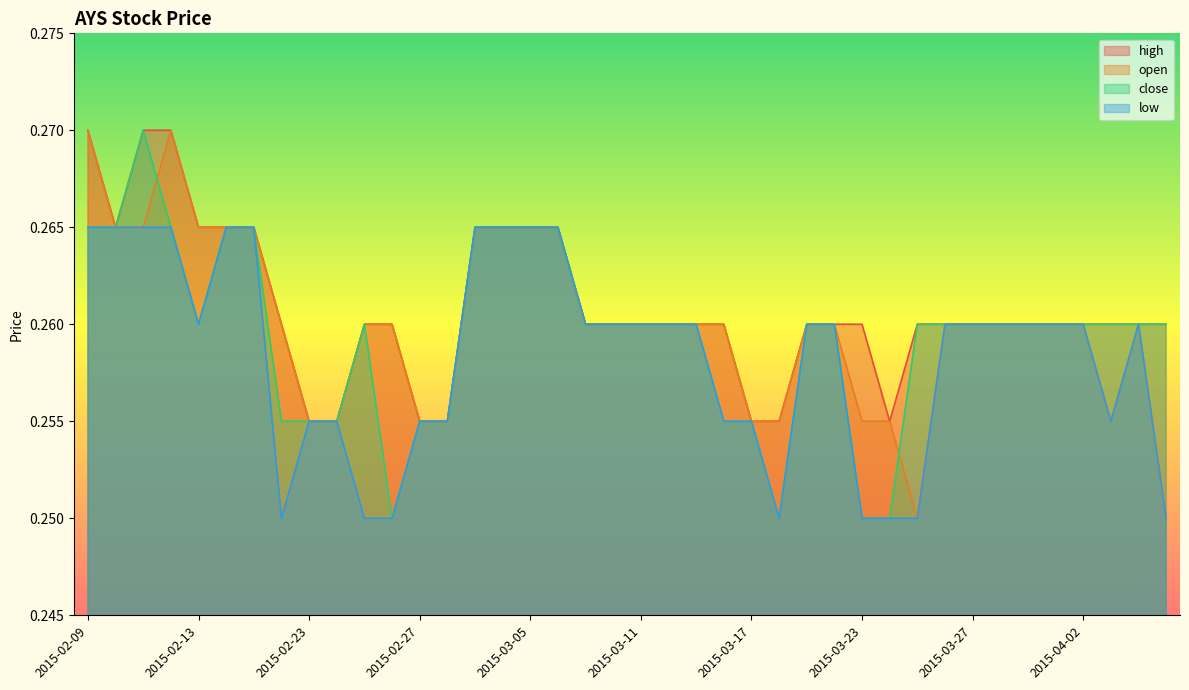

Which series has the largest total across all categories?

high